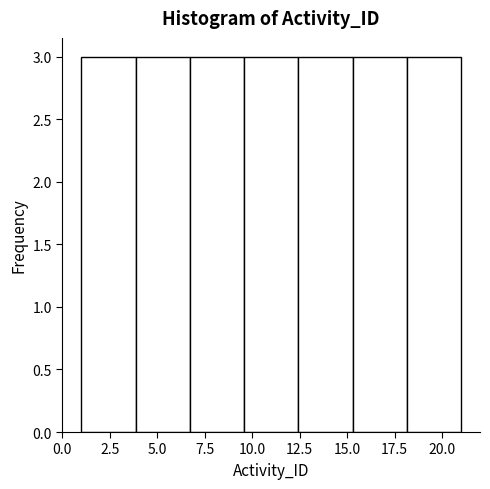

Reading left to right, list every bar in this chart as the range it spans on the x-axis followed by its height. Neither the bar edges nor the heights are printed on the chart, so give them approximately, as read against the axes.

1.0 to 4.0: 3
4.0 to 6.5: 3
6.5 to 9.5: 3
9.5 to 12.5: 3
12.5 to 15.5: 3
15.5 to 18.0: 3
18.0 to 21.0: 3